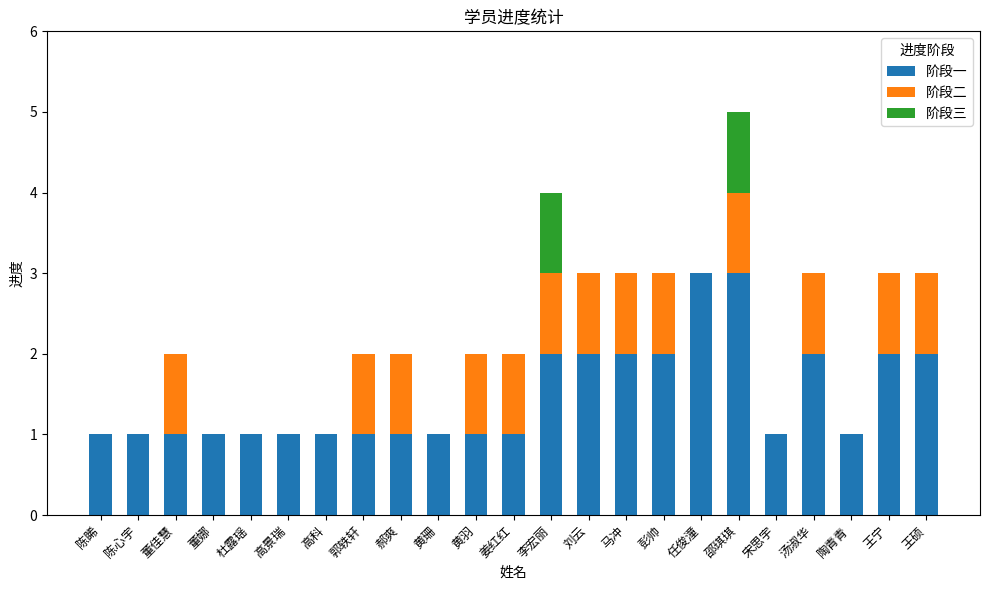

True or false: 阶段一 has a value of 2 at 陈心宇.

False